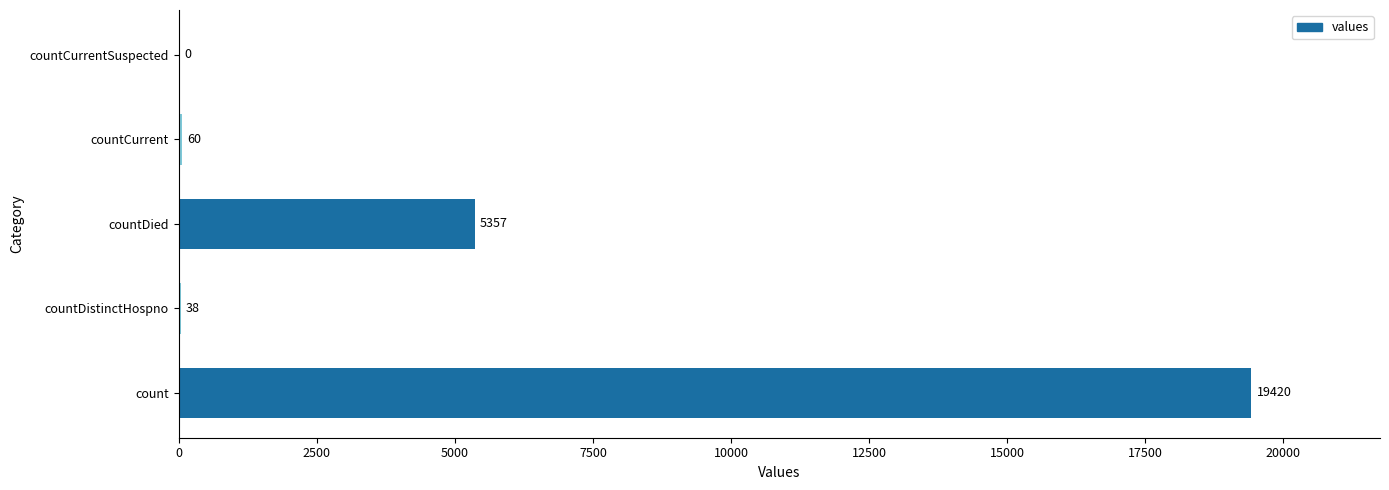

Reading top to bottom, extract all data points from this chart.

countCurrentSuspected=0	countCurrent=60	countDied=5357	countDistinctHospno=38	count=19420